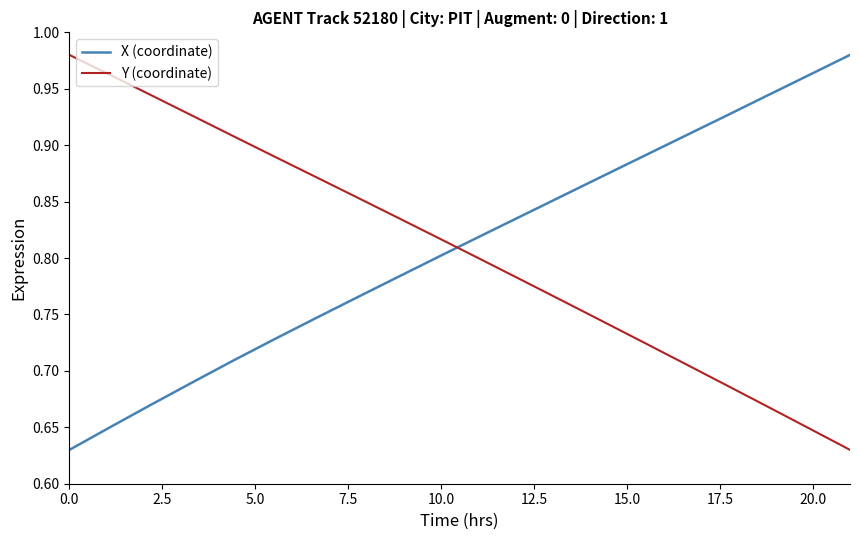

How many times do Y (coordinate) and X (coordinate) cross each other?

1